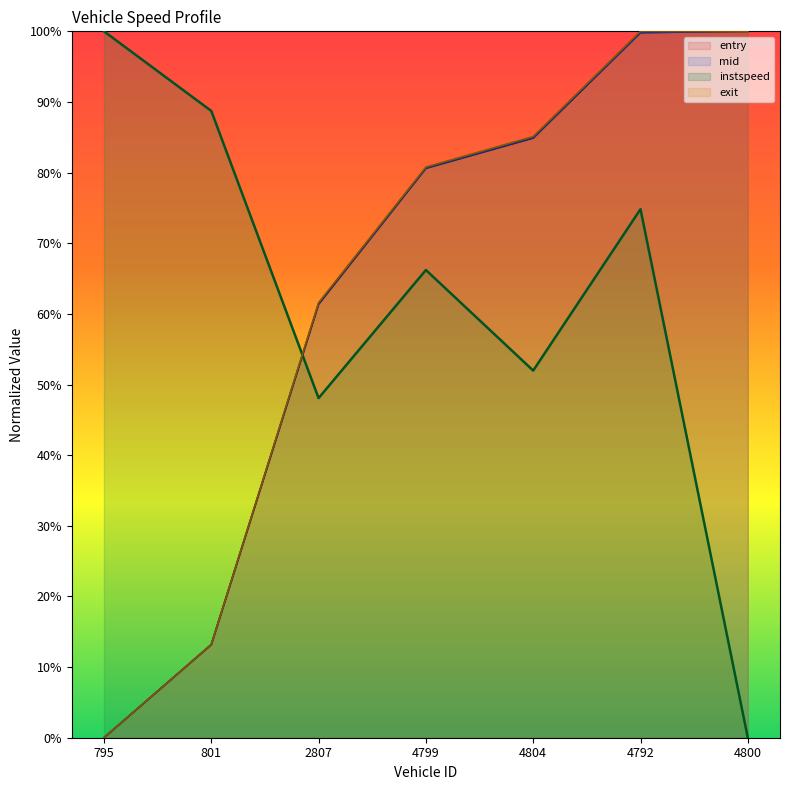

Rank the series at 4799 from lowest to highest value.

instspeed, entry, mid, exit